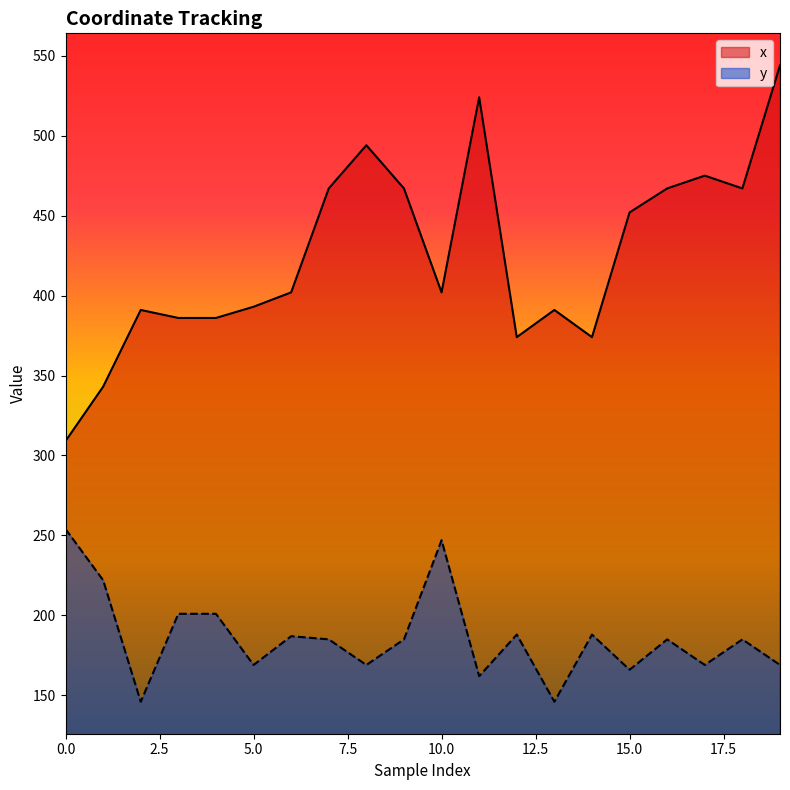

Which category has the lowest value in the y series?

2